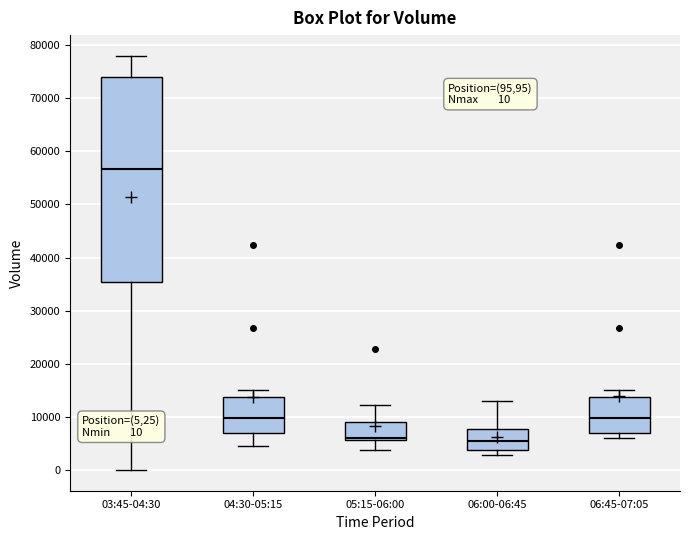

Comparing the boxes themselves (not the whiskers), which one is the tallest?

03:45-04:30